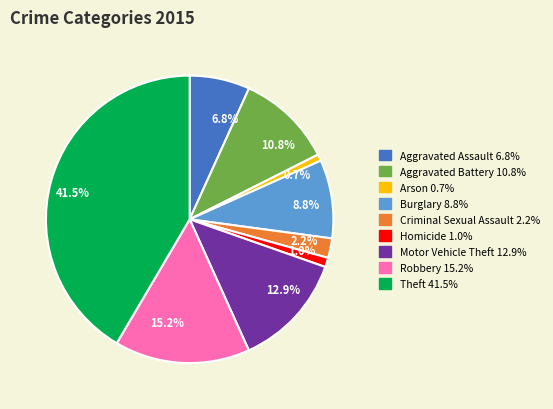

To the nearest percent, what percentage of the pie is Aggravated Assault?

7%